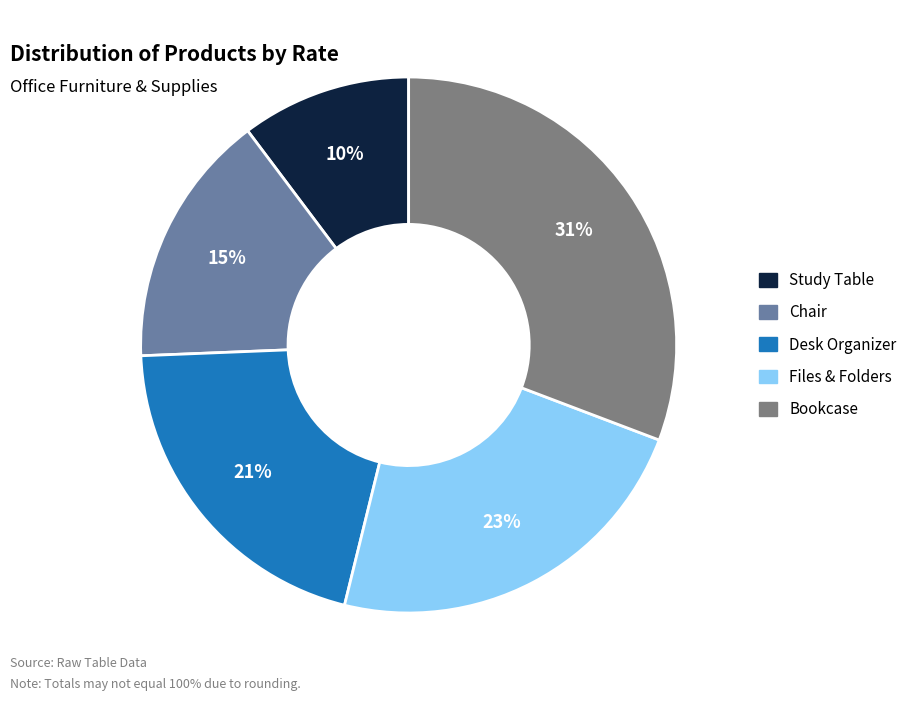

What is the ratio of the value at Study Table to the value at Desk Organizer?

0.5